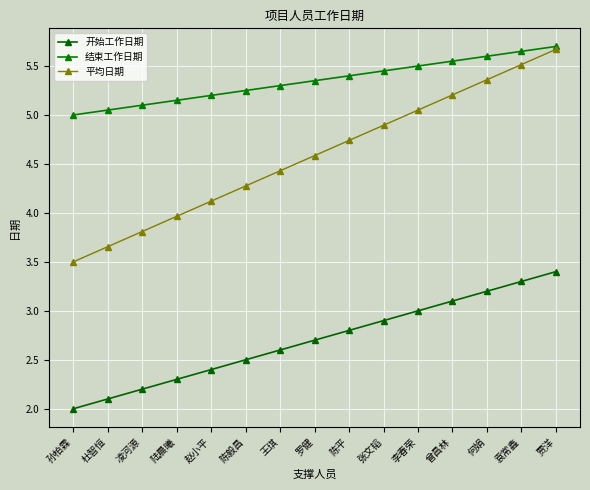

What is the difference between the highest and lowest values at 张文韬?

2.6